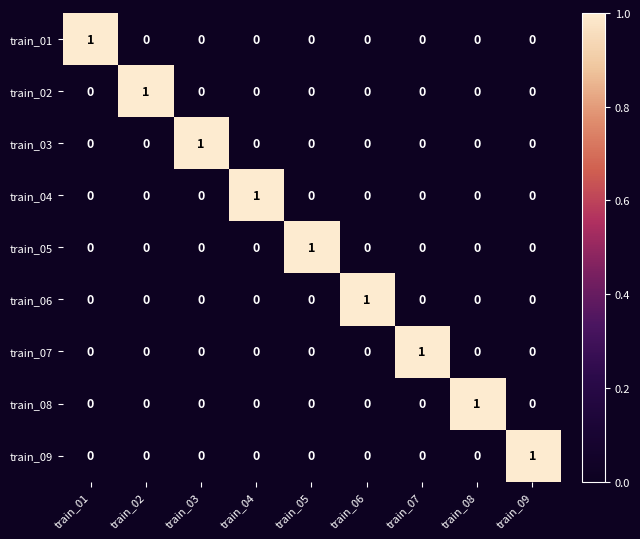

At how many categories does at least one series exceed 0?

9